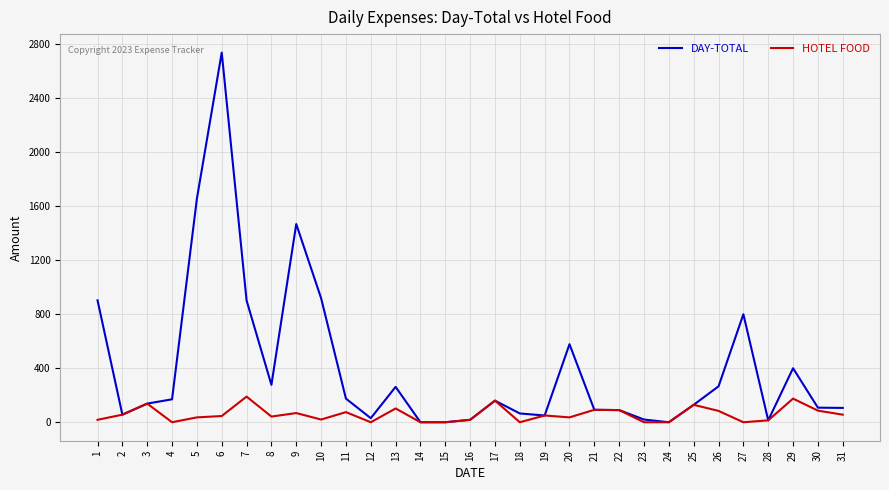

At which category is the sum across all series the highest?

6